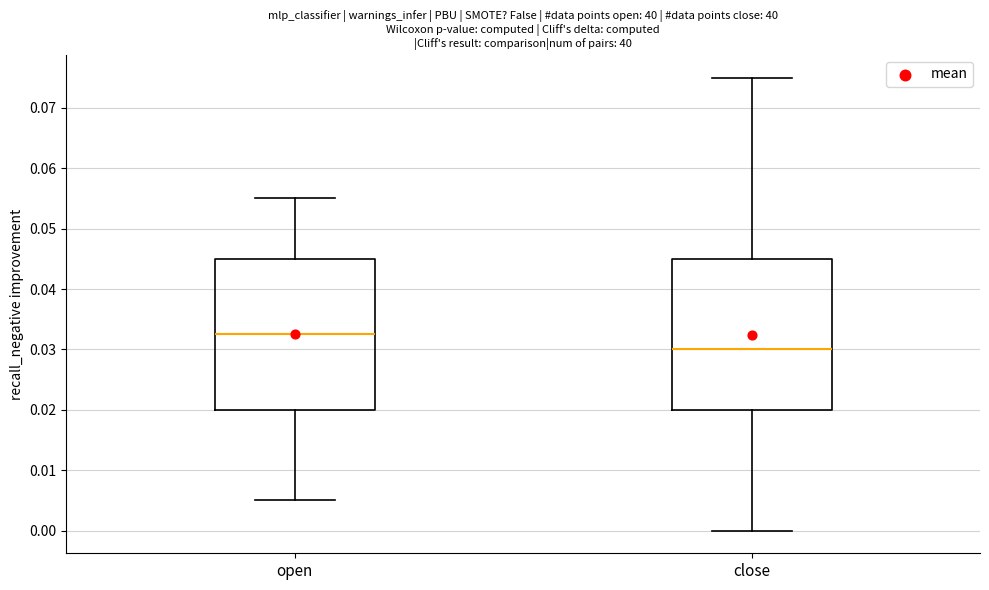

Where does the upper whisker of the box for open end on the y-axis? The values are not printed on the chart, so give them approximately, as read against the axis.

0.055